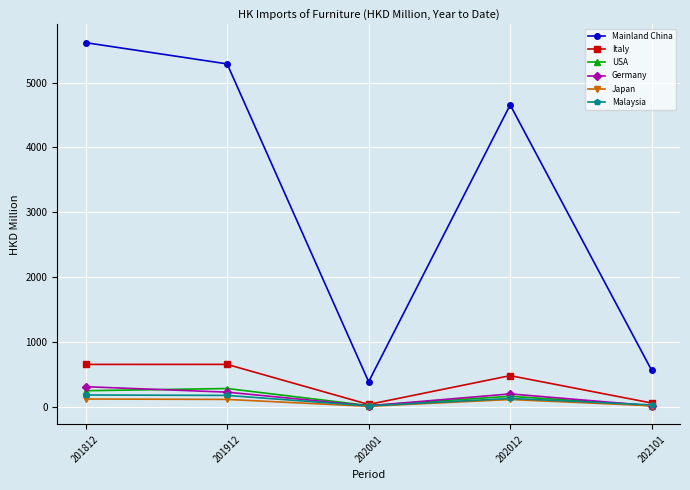

True or false: Italy has more than 2 interior local peaks.

False